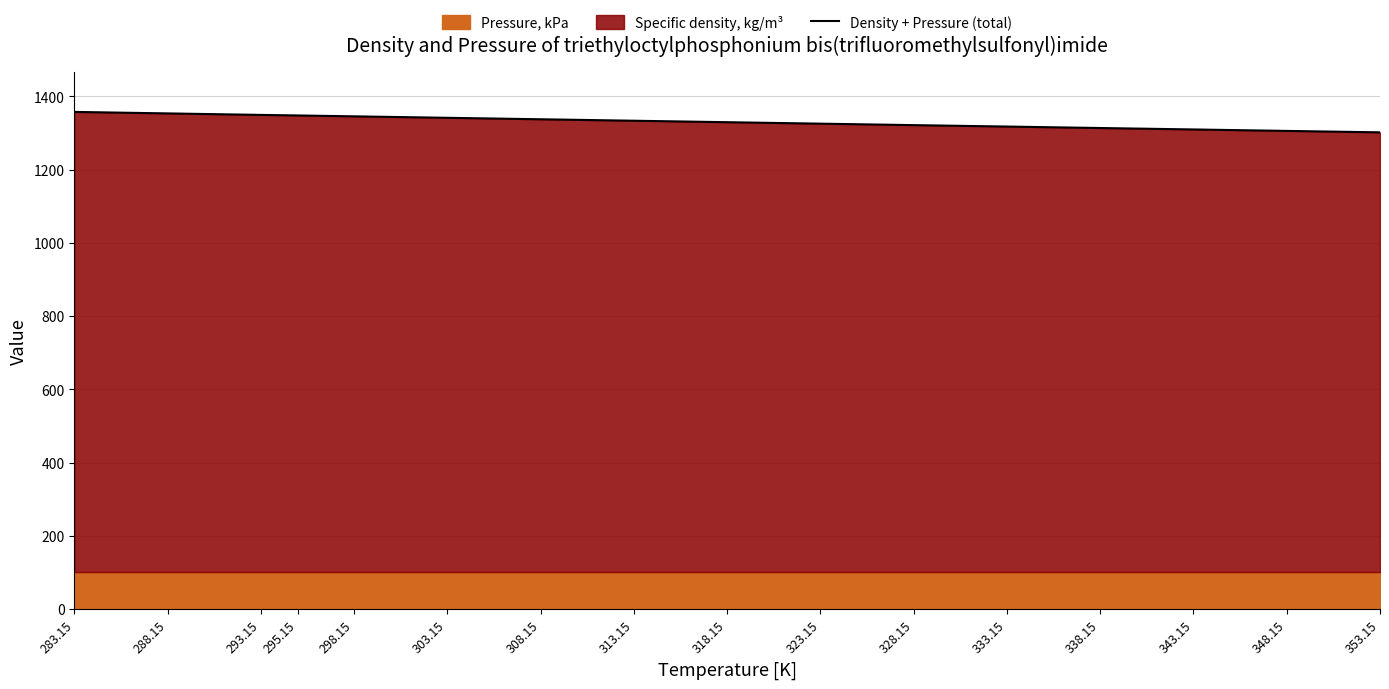

Rank the categories by value from highest to lowest.

283.15, 288.15, 293.15, 295.15, 298.15, 303.15, 308.15, 313.15, 318.15, 323.15, 328.15, 333.15, 338.15, 343.15, 348.15, 353.15